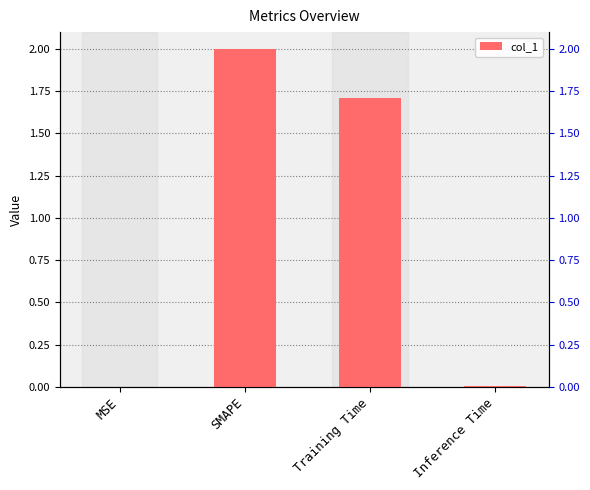

At which category does the chart reach its peak across all series?

SMAPE